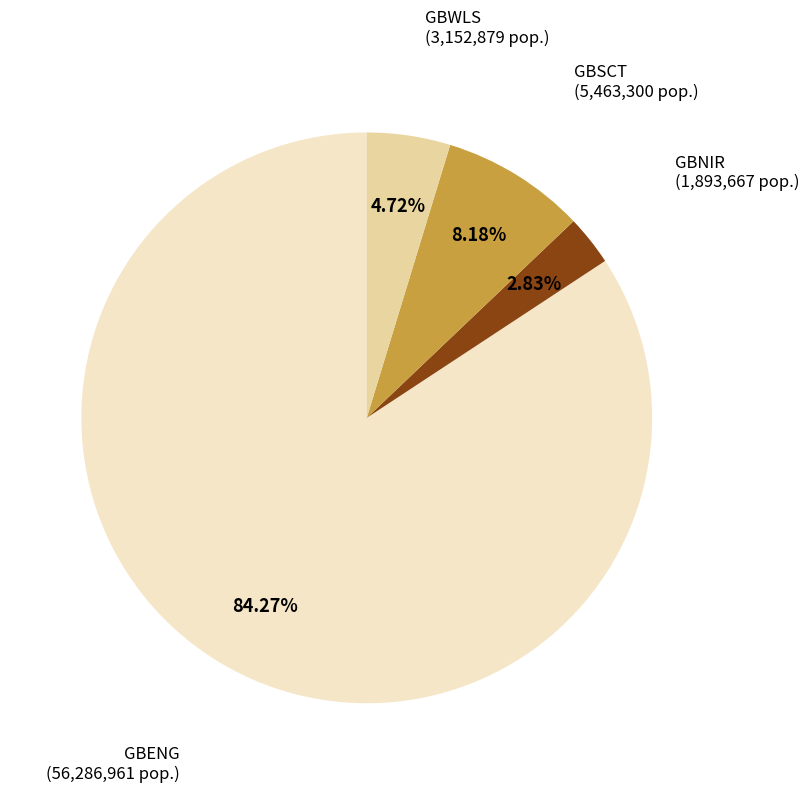

Is there a majority slice in this chart?

Yes